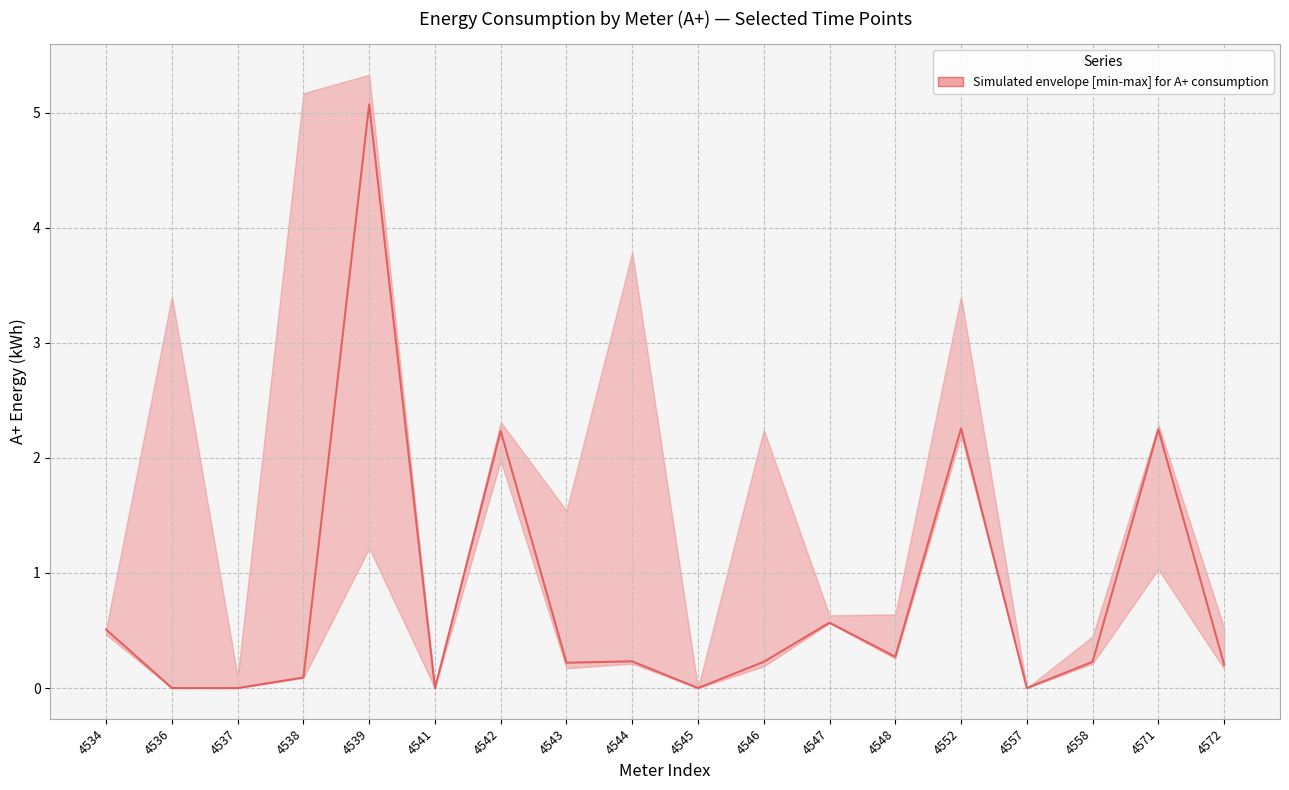

What is the difference between the second highest and second lowest values in the Median А+ consumption series?

2.3